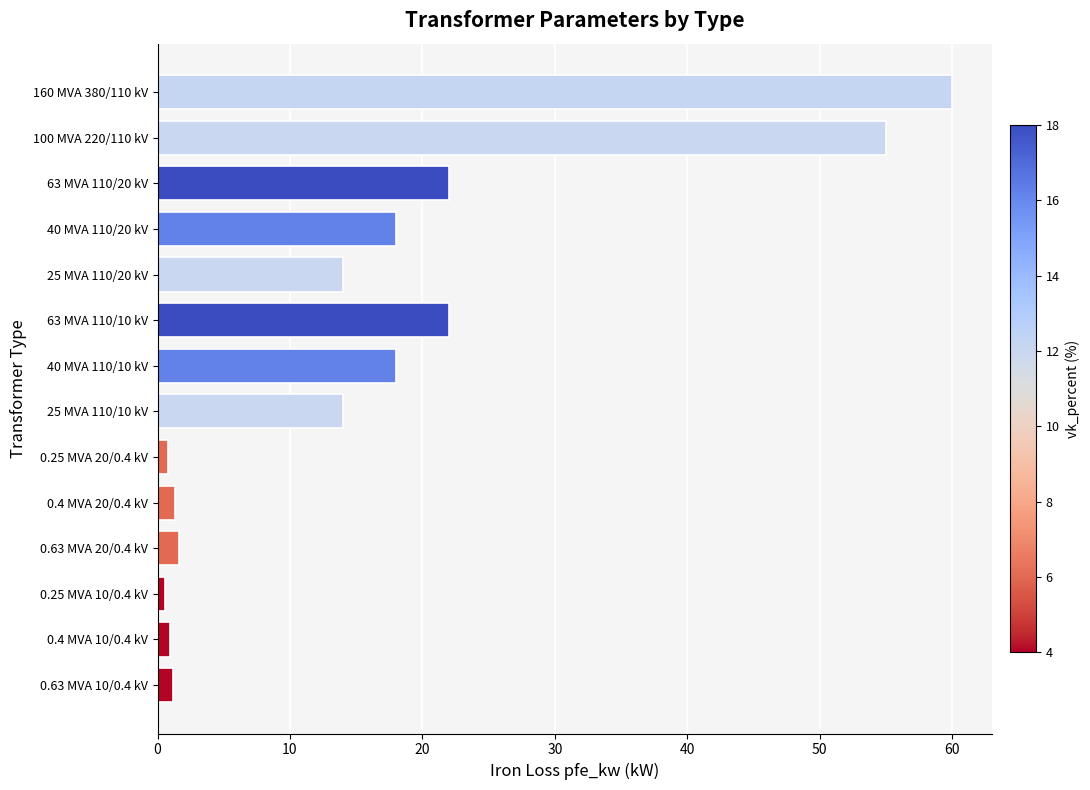

What position from the top is 100 MVA 220/110 kV?

2